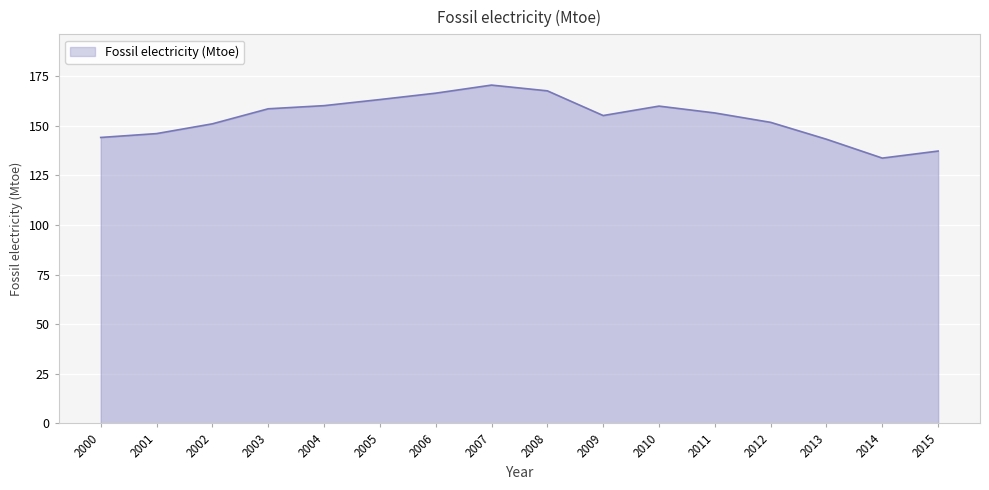

Where does the data first go above 156?

2003